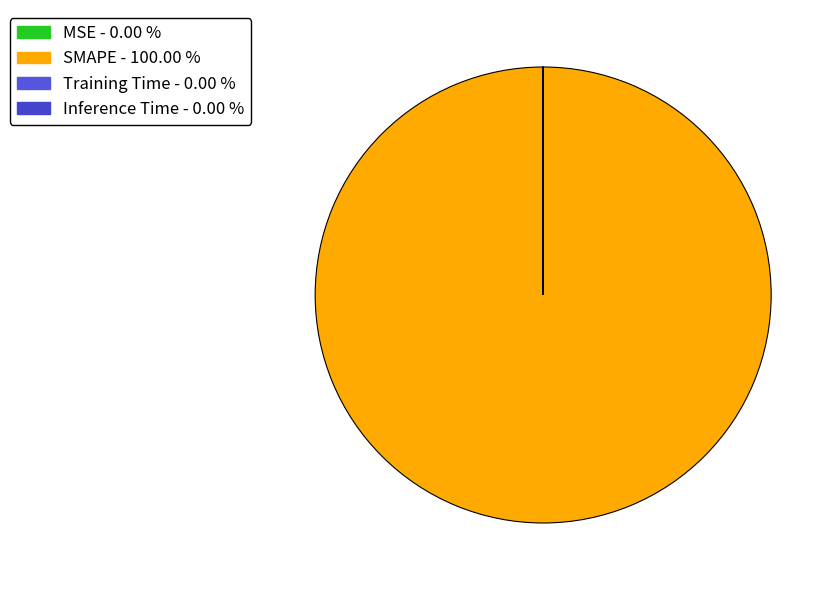

Count the number of slices in the pie.

4